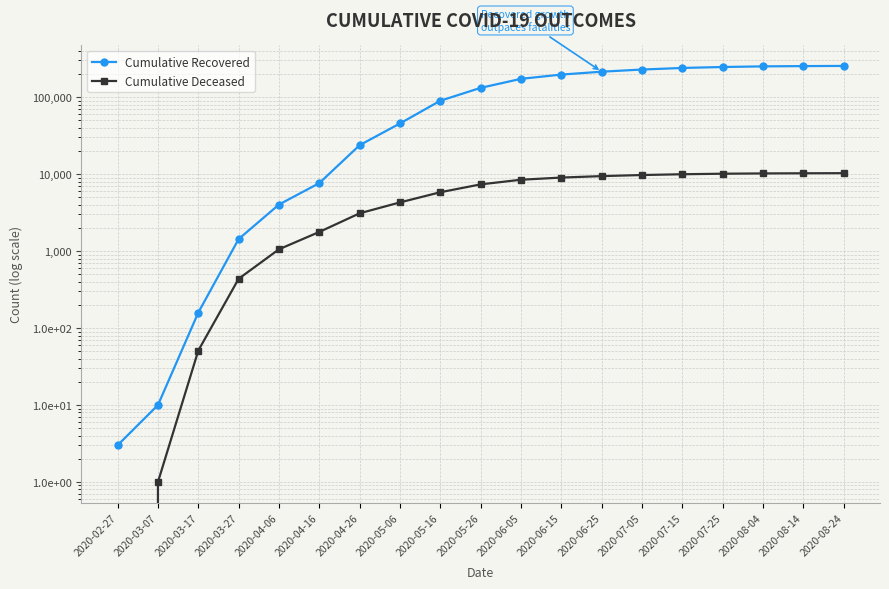

True or false: Cumulative Deceased and Cumulative Recovered intersect in this chart.

False